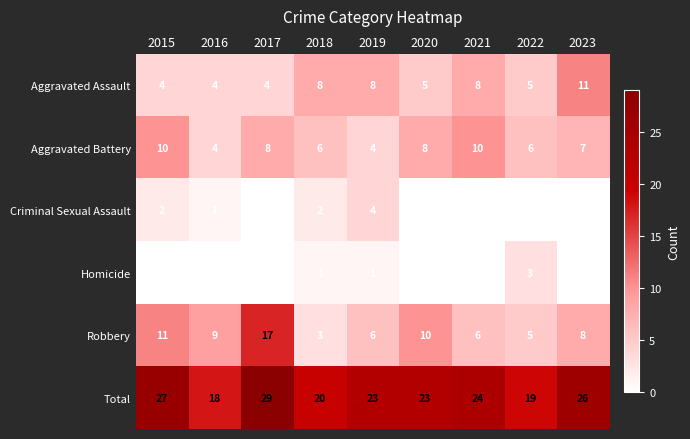

What is the lowest value of the Aggravated Battery series?

4